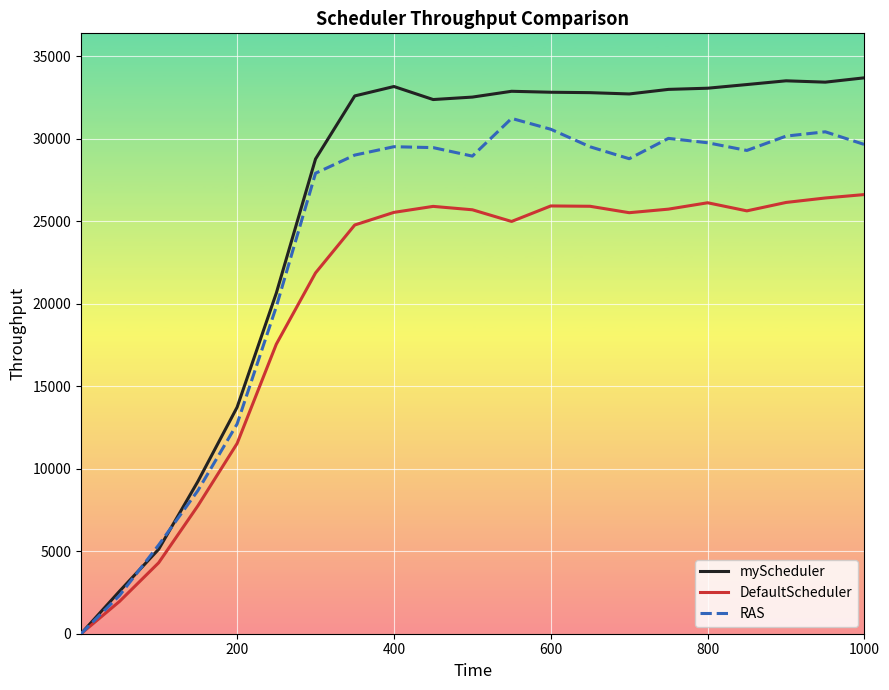

Which series has the largest range (max minus min)?

myScheduler